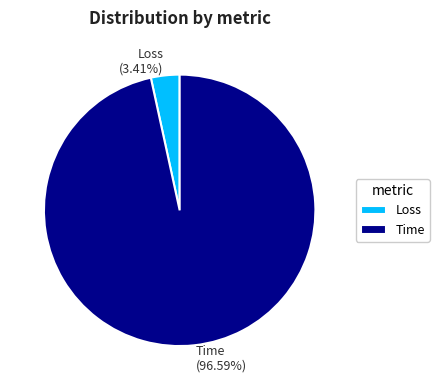

True or false: Loss accounts for 13% of the total.

False